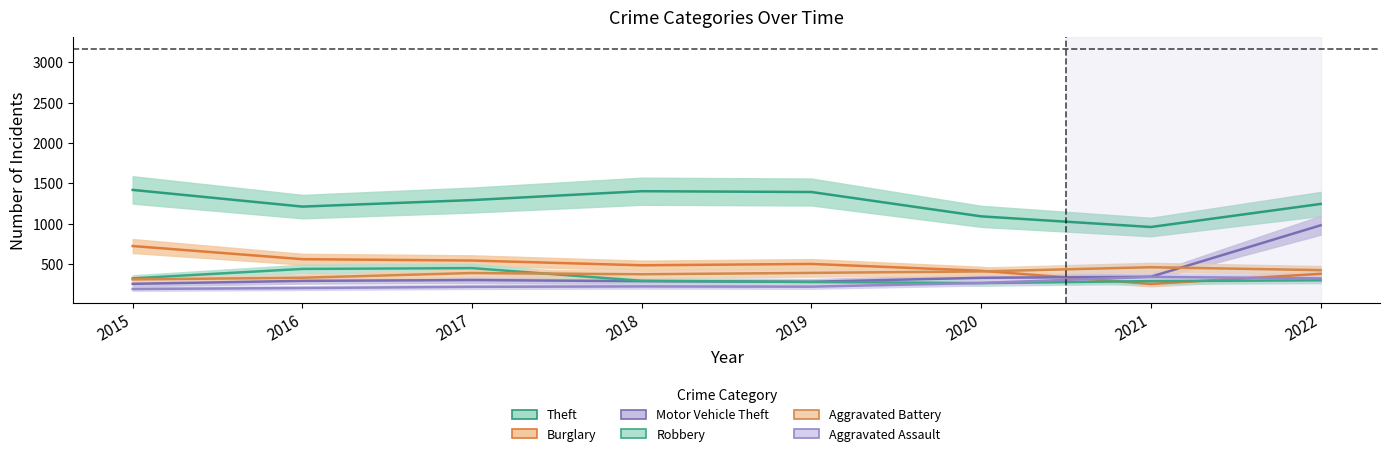

Reading right to left, list all the values displayed in this chart.

Theft: 1243	957	1089	1391	1401	1291	1210	1417
Burglary: 376	251	414	499	482	541	558	721
Motor Vehicle Theft: 978	340	327	278	285	299	289	252
Robbery: 296	286	261	275	290	447	437	320
Aggravated Battery: 422	458	406	388	371	386	328	307
Aggravated Assault: 320	338	263	217	220	215	200	188